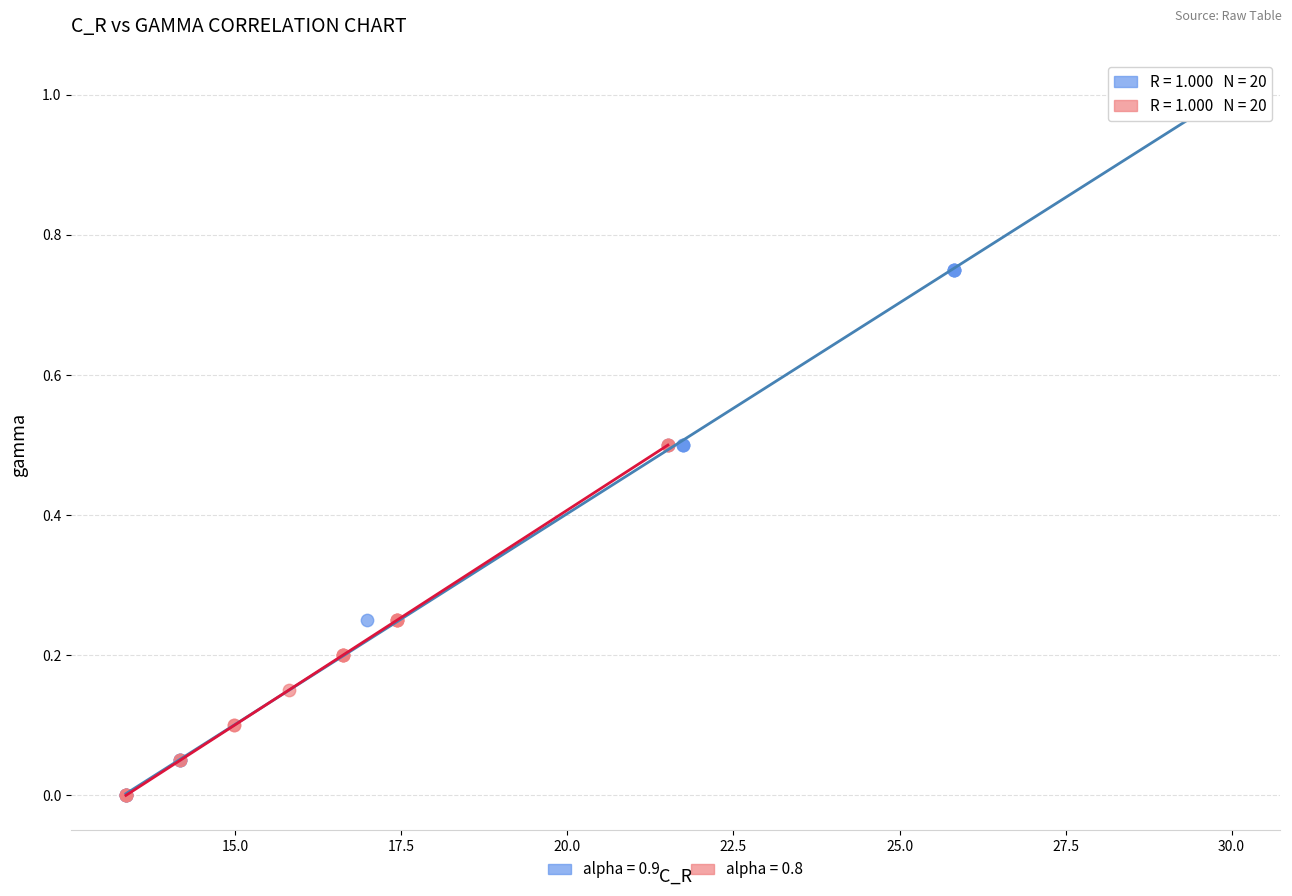

Which series has the largest Y range (max minus min)?

alpha = 0.9